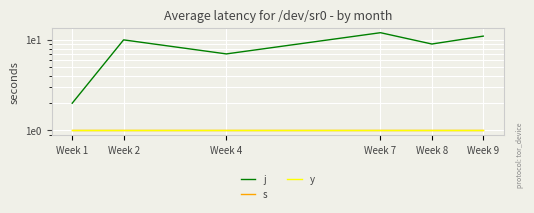

How many categories are shown in the chart?

6